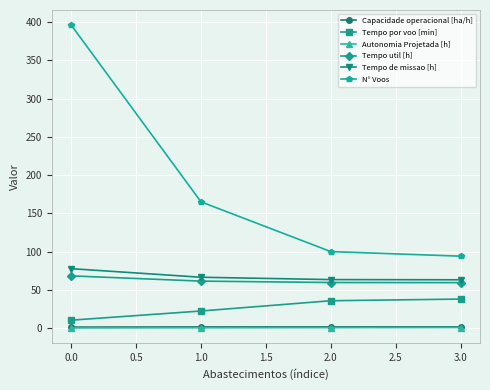

True or false: Tempo de missao [h] and Tempo por voo [min] cross at least once.

False